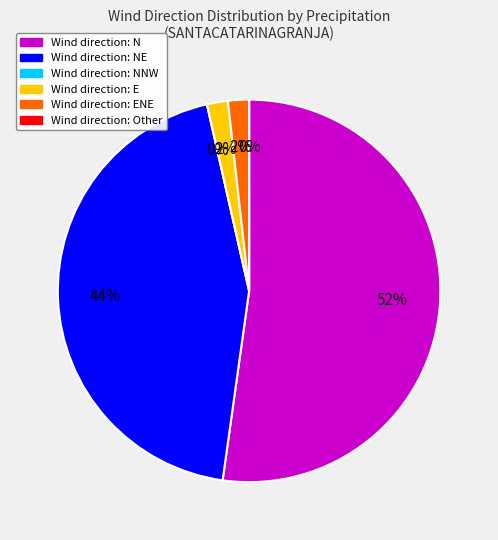

Which slice is the smallest?

Other